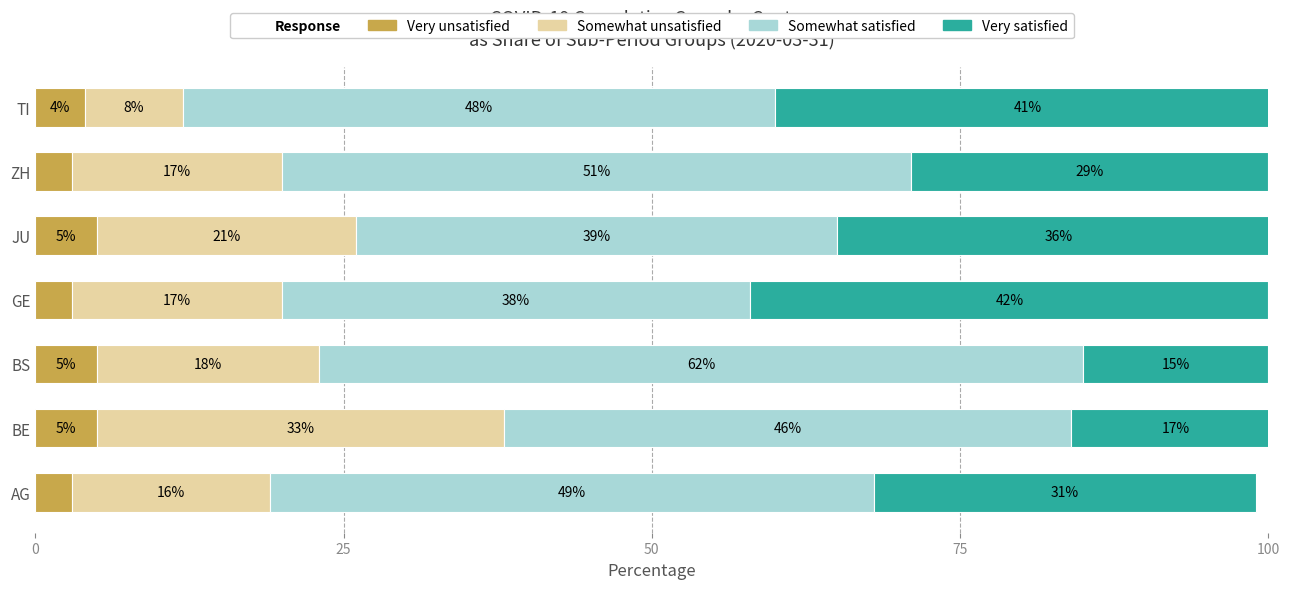

At which label is Very unsatisfied closest to 4?

TI